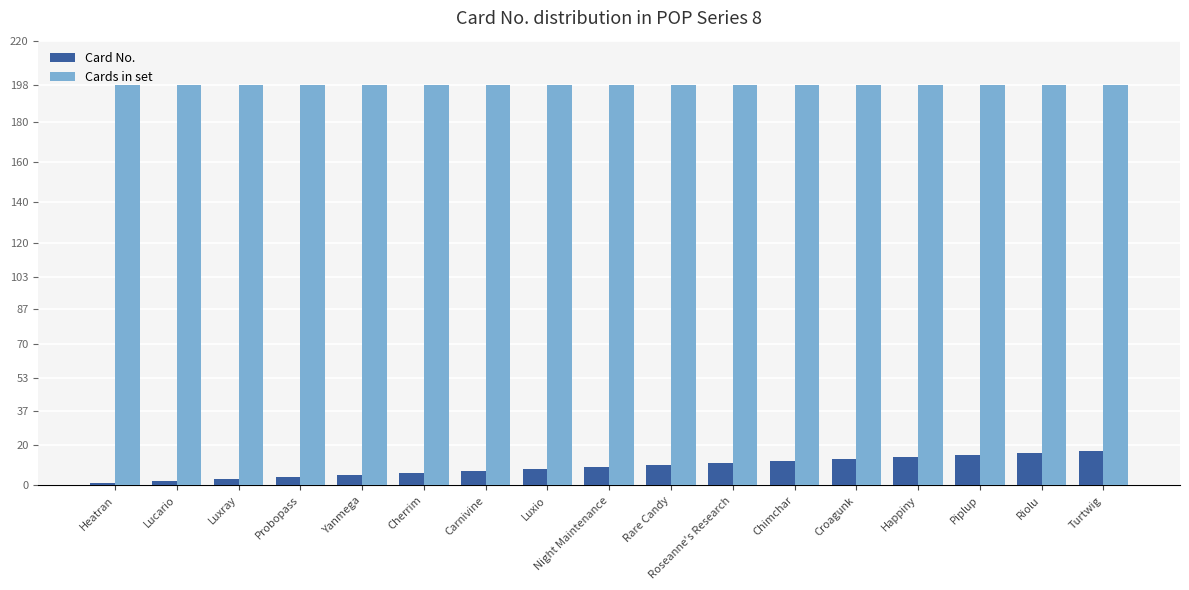

What is the total value across all series at Luxray?

201